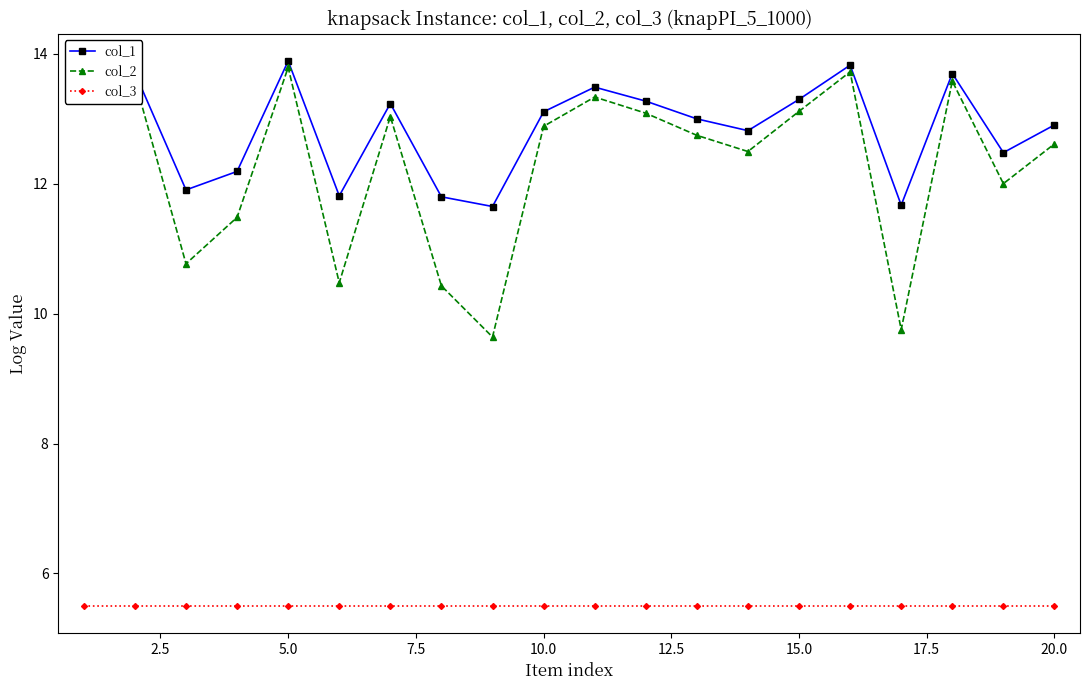

True or false: col_3 and col_2 intersect in this chart.

False